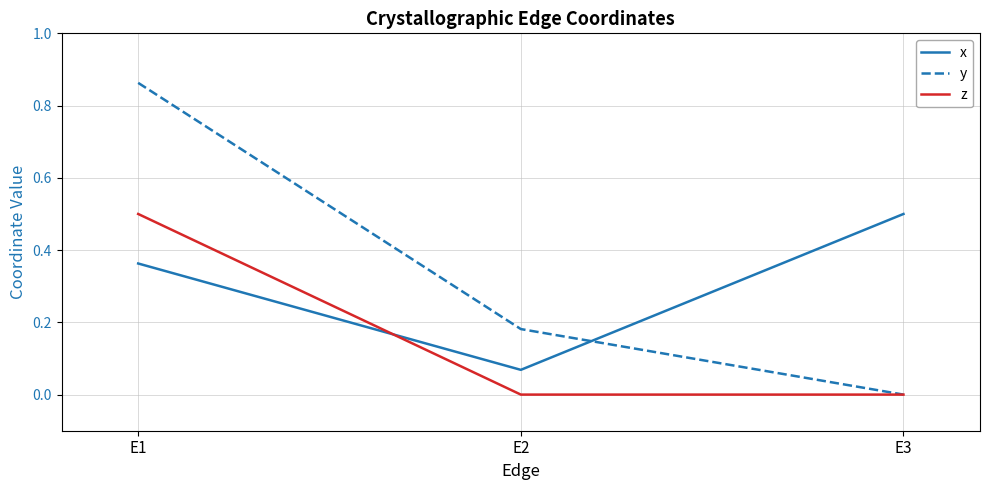

What value does the x series have at E3?

0.5